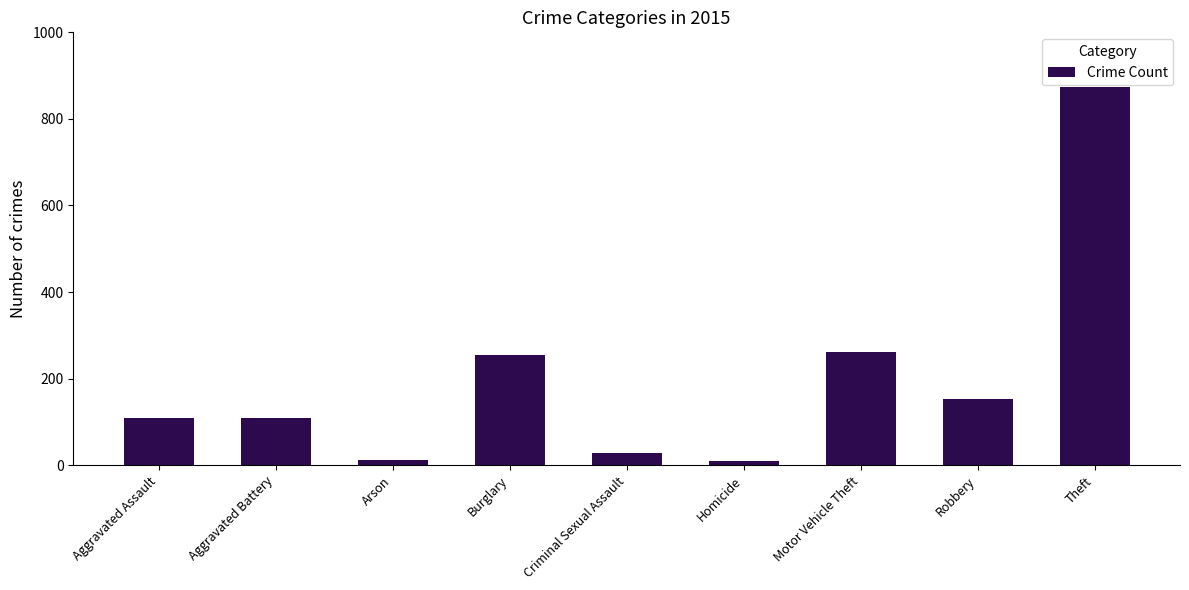

Between Aggravated Battery and Homicide, which is larger?

Aggravated Battery